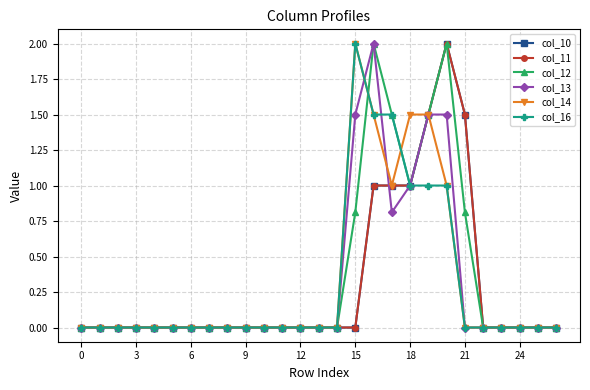

Does the chart have visible grid lines?

Yes